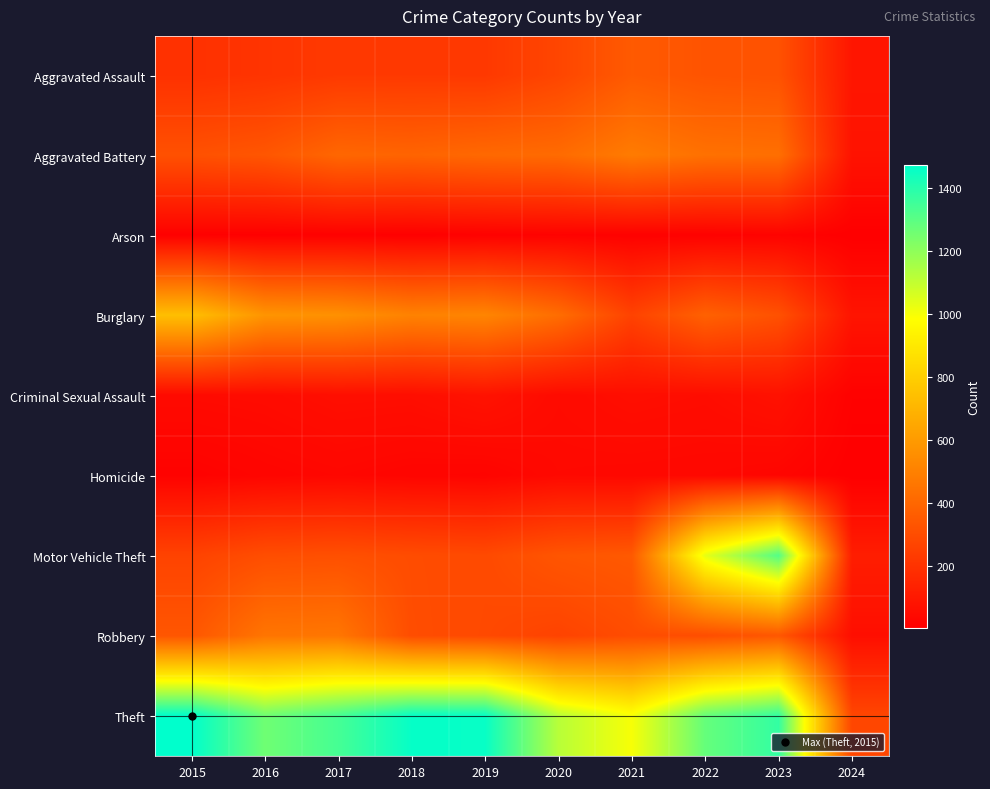

Reading left to right, what are all the values shown in this chart?

Aggravated Assault: 2015=194	2016=206	2017=225	2018=225	2019=223	2020=273	2021=352	2022=327	2023=320	2024=90
Aggravated Battery: 2015=316	2016=336	2017=400	2018=389	2019=407	2020=416	2021=479	2022=439	2023=432	2024=78
Arson: 2015=9	2016=7	2017=10	2018=7	2019=12	2020=17	2021=12	2022=12	2023=19	2024=4
Burglary: 2015=738	2016=576	2017=562	2018=506	2019=517	2020=425	2021=261	2022=379	2023=317	2024=84
Criminal Sexual Assault: 2015=46	2016=50	2017=62	2018=60	2019=77	2020=48	2021=61	2022=55	2023=73	2024=13
Homicide: 2015=15	2016=26	2017=33	2018=25	2019=22	2020=41	2021=38	2022=36	2023=28	2024=4
Motor Vehicle Theft: 2015=263	2016=304	2017=312	2018=298	2019=290	2020=333	2021=348	2022=1031	2023=1312	2024=119
Robbery: 2015=337	2016=454	2017=460	2018=301	2019=287	2020=263	2021=300	2022=304	2023=341	2024=62
Theft: 2015=1474	2016=1259	2017=1339	2018=1461	2019=1459	2020=1120	2021=998	2022=1279	2023=1374	2024=274